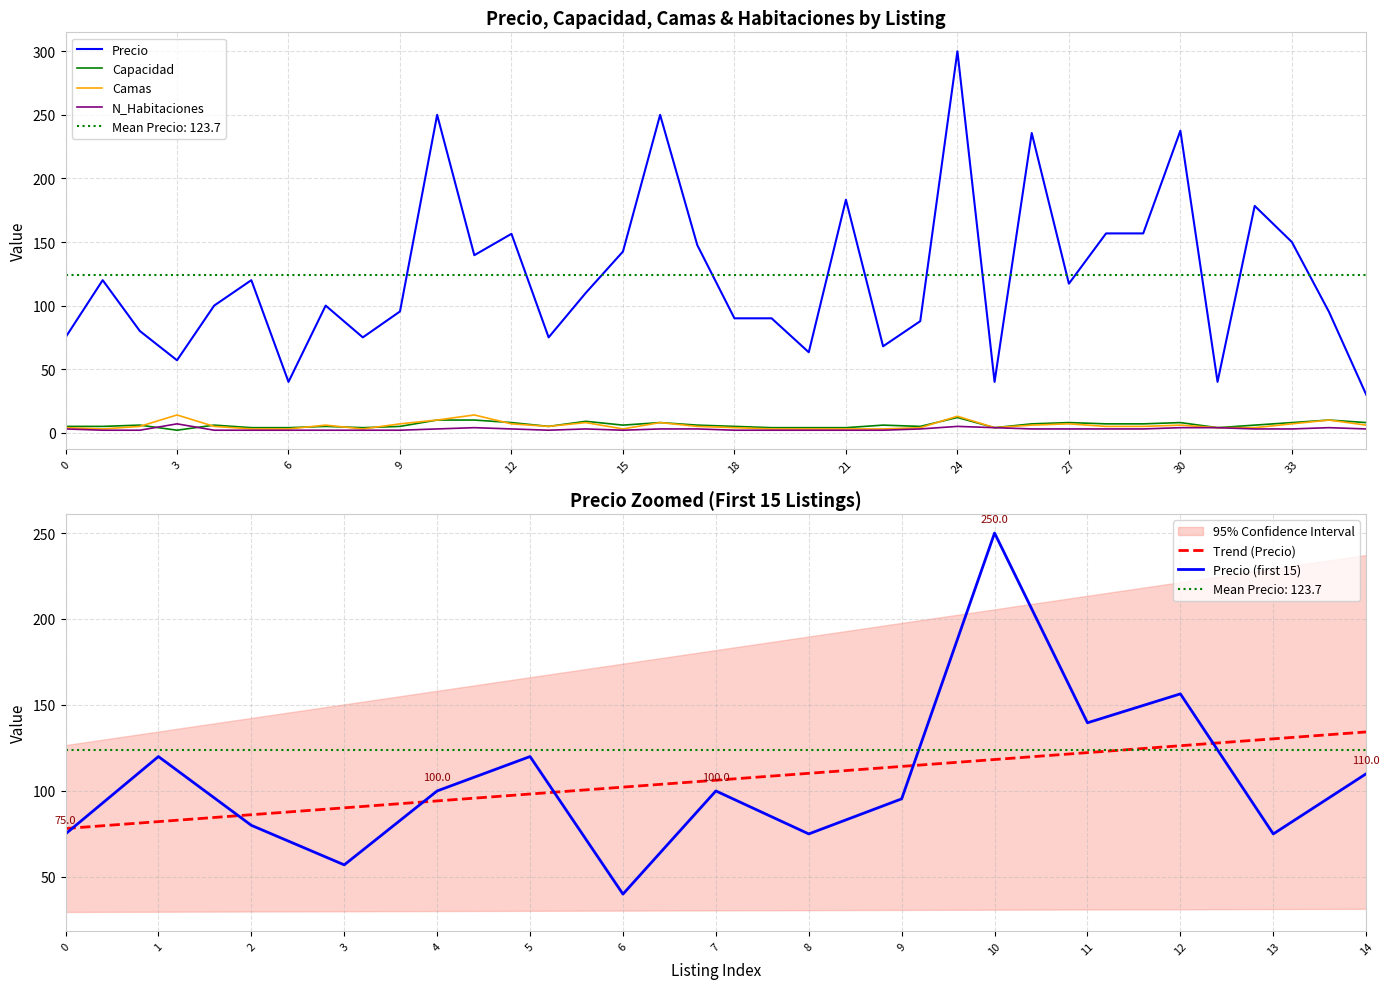

Reading left to right, transcribe all the data shown in this chart.

Precio: 75.0	120.0	80.0	57.0	100.0	120.0	40.0	100.0	75.0	95.4	250.0	139.6	156.4	75.0	110.0	142.5	250.0	147.6	90.0	90.0	63.3	183.2	68.0	87.8	300.0	40.0	235.7	117.2	156.8	156.8	237.5	40.0	178.4	150.0	95.0	30.0
Capacidad: 5.0	5.0	6.0	2.0	6.0	4.0	4.0	5.0	4.0	5.0	10.0	10.0	8.0	5.0	9.0	6.0	8.0	6.0	5.0	4.0	4.0	4.0	6.0	5.0	12.0	4.0	7.0	8.0	7.0	7.0	8.0	4.0	6.0	8.0	10.0	8.0
Camas: 4.0	3.0	5.0	14.0	5.0	3.0	3.0	6.0	3.0	7.0	10.0	14.0	7.0	5.0	8.0	3.0	8.0	5.0	4.0	3.0	3.0	3.0	3.0	4.0	13.0	4.0	6.0	7.0	5.0	5.0	6.0	4.0	4.0	7.0	10.0	6.0
N_Habitaciones: 3.0	2.0	2.0	7.0	2.0	2.0	2.0	2.0	2.0	2.0	3.0	4.0	3.0	2.0	3.0	2.0	3.0	3.0	2.0	2.0	2.0	2.0	2.0	3.0	5.0	4.0	3.0	3.0	3.0	3.0	4.0	4.0	3.0	3.0	4.0	3.0